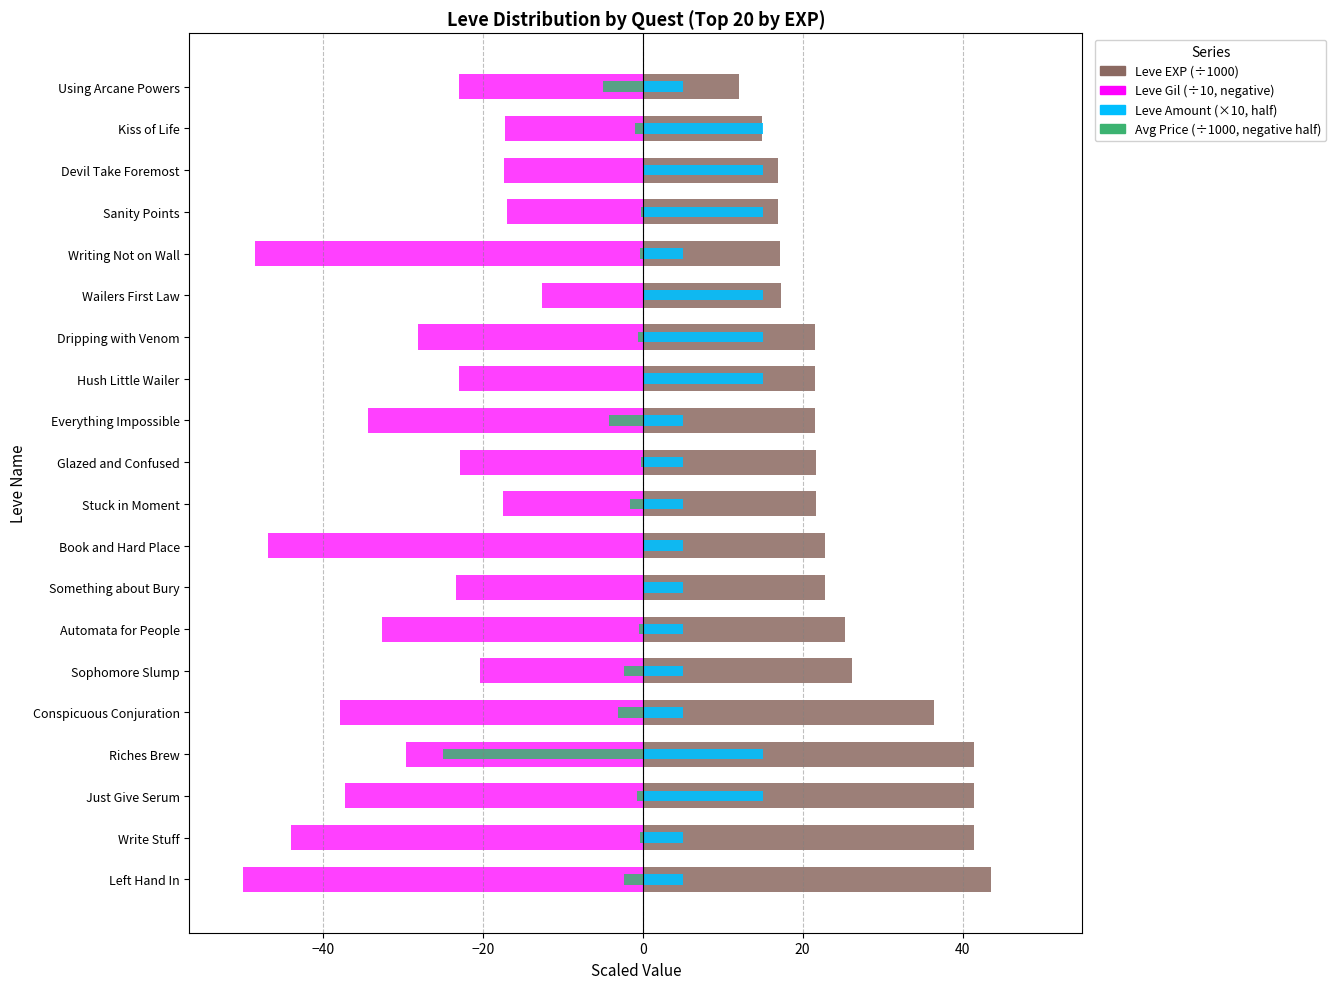

What is the greatest value displayed?

43.6